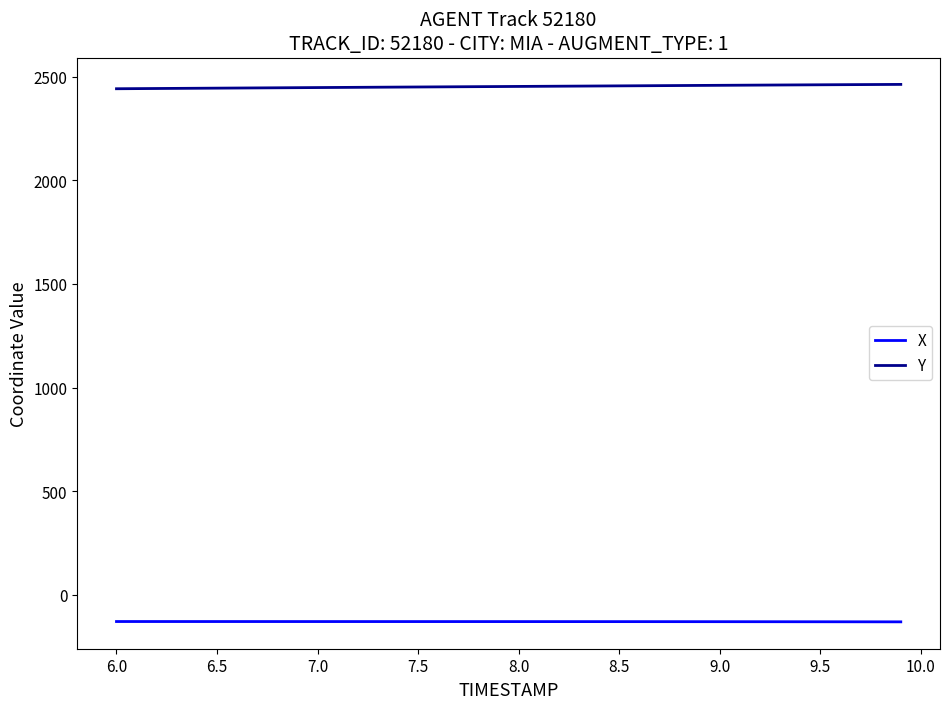

Which series has the largest total across all categories?

Y